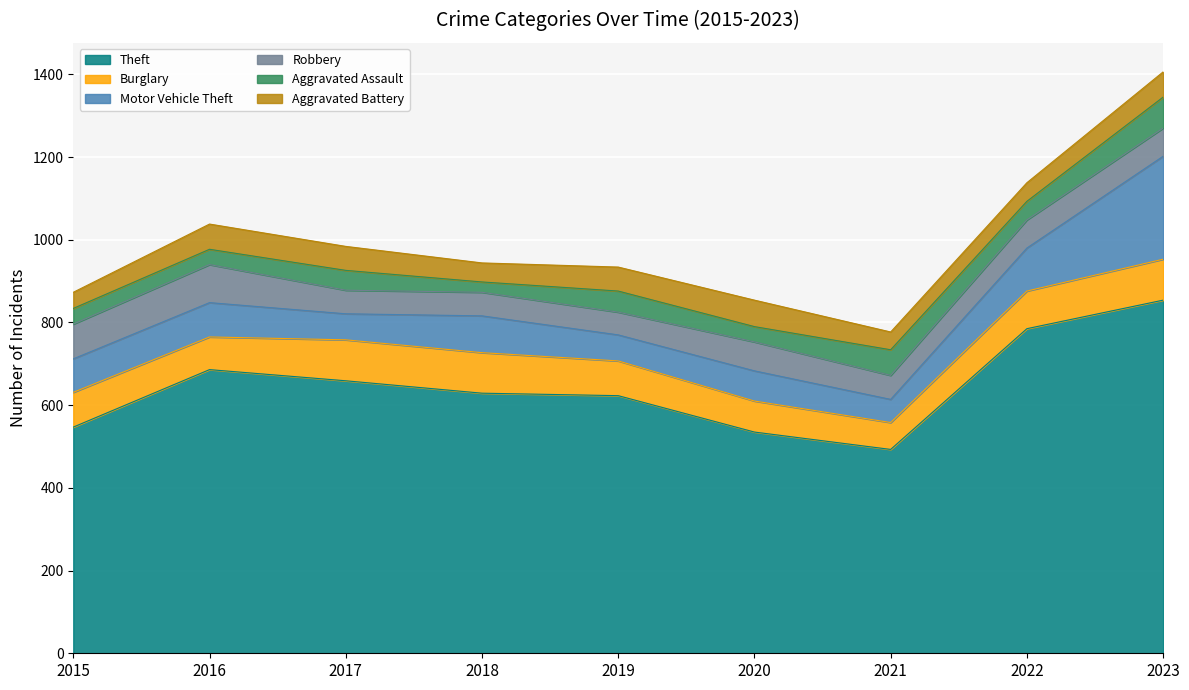

Reading right to left, list all the values displayed in this chart.

Theft: 2023=854	2022=785	2021=493	2020=535	2019=623	2018=629	2017=659	2016=686	2015=547
Burglary: 2023=99	2022=91	2021=65	2020=75	2019=84	2018=98	2017=99	2016=79	2015=84
Motor Vehicle Theft: 2023=249	2022=104	2021=56	2020=73	2019=63	2018=89	2017=63	2016=83	2015=81
Robbery: 2023=68	2022=68	2021=58	2020=70	2019=55	2018=57	2017=57	2016=92	2015=84
Aggravated Assault: 2023=75	2022=45	2021=62	2020=37	2019=51	2018=25	2017=48	2016=37	2015=38
Aggravated Battery: 2023=61	2022=45	2021=43	2020=64	2019=58	2018=46	2017=58	2016=61	2015=39